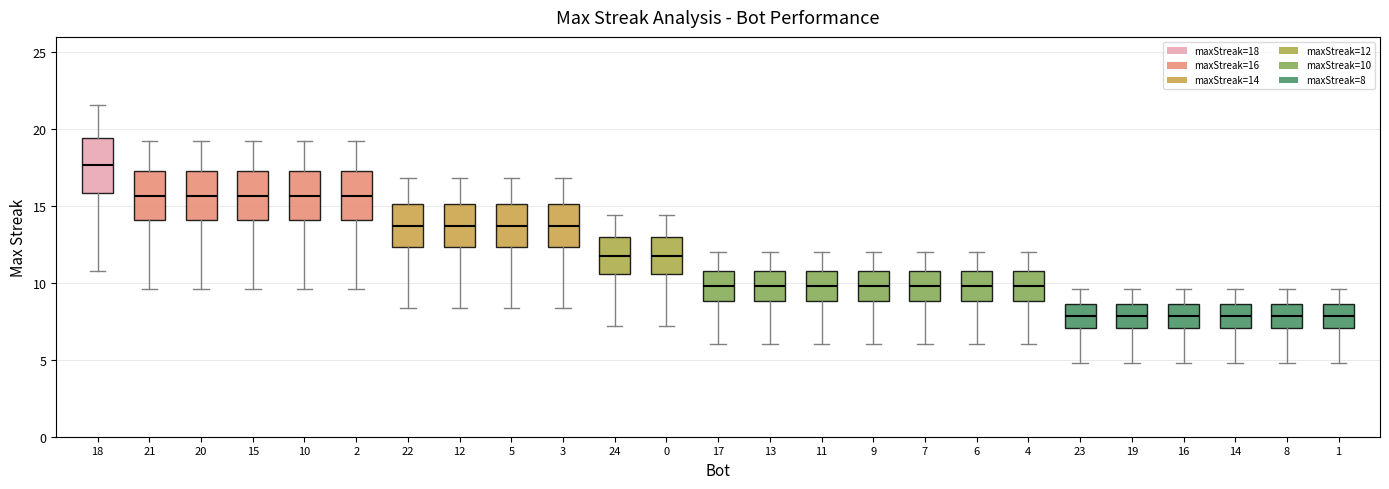

Reading left to right, transcribe this box plot: for each box, give where its median line is, the range the box spans, and where its two whiskers end, as read against the y-axis. The values are not printed on the chart, so give them approximately, as read against the axis.

18: median 17.5, box 16.0 to 19.5, whiskers 11.0 to 21.5
21: median 15.5, box 14.0 to 17.5, whiskers 9.5 to 19.0
20: median 15.5, box 14.0 to 17.5, whiskers 9.5 to 19.0
15: median 15.5, box 14.0 to 17.5, whiskers 9.5 to 19.0
10: median 15.5, box 14.0 to 17.5, whiskers 9.5 to 19.0
2: median 15.5, box 14.0 to 17.5, whiskers 9.5 to 19.0
22: median 13.5, box 12.5 to 15.0, whiskers 8.5 to 17.0
12: median 13.5, box 12.5 to 15.0, whiskers 8.5 to 17.0
5: median 13.5, box 12.5 to 15.0, whiskers 8.5 to 17.0
3: median 13.5, box 12.5 to 15.0, whiskers 8.5 to 17.0
24: median 12.0, box 10.5 to 13.0, whiskers 7.0 to 14.5
0: median 12.0, box 10.5 to 13.0, whiskers 7.0 to 14.5
17: median 10.0, box 9.0 to 11.0, whiskers 6.0 to 12.0
13: median 10.0, box 9.0 to 11.0, whiskers 6.0 to 12.0
11: median 10.0, box 9.0 to 11.0, whiskers 6.0 to 12.0
9: median 10.0, box 9.0 to 11.0, whiskers 6.0 to 12.0
7: median 10.0, box 9.0 to 11.0, whiskers 6.0 to 12.0
6: median 10.0, box 9.0 to 11.0, whiskers 6.0 to 12.0
4: median 10.0, box 9.0 to 11.0, whiskers 6.0 to 12.0
23: median 8.0, box 7.0 to 8.5, whiskers 5.0 to 9.5
19: median 8.0, box 7.0 to 8.5, whiskers 5.0 to 9.5
16: median 8.0, box 7.0 to 8.5, whiskers 5.0 to 9.5
14: median 8.0, box 7.0 to 8.5, whiskers 5.0 to 9.5
8: median 8.0, box 7.0 to 8.5, whiskers 5.0 to 9.5
1: median 8.0, box 7.0 to 8.5, whiskers 5.0 to 9.5